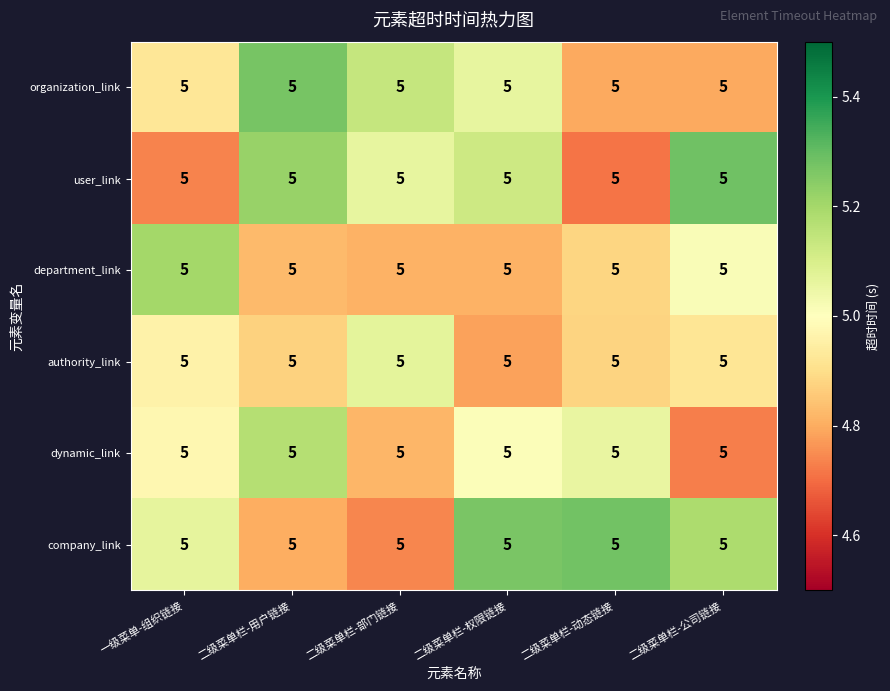

What is the difference between the dynamic_link values at 二级菜单栏-部门链接 and 二级菜单栏-动态链接?

0.2